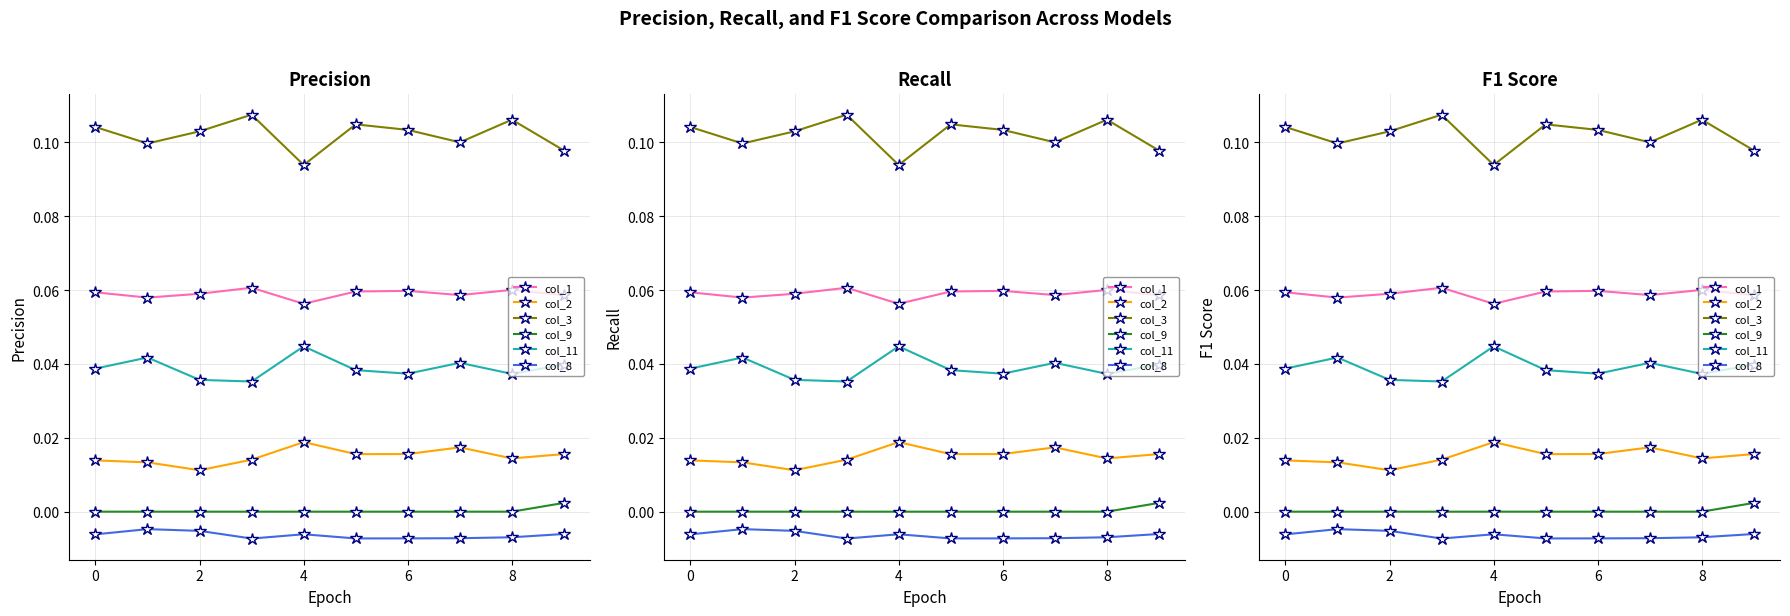

How many categories are shown in the chart?

10